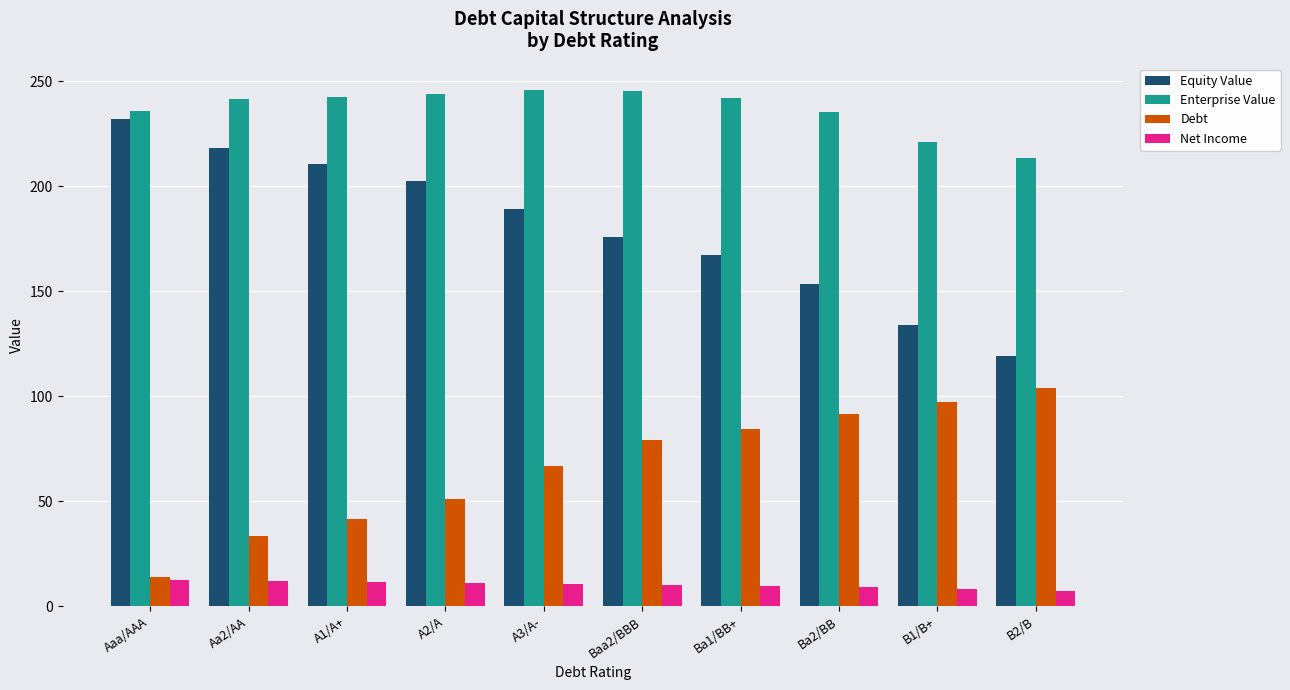

Is the value of Equity Value at A2/A greater than the value of Enterprise Value at B2/B?

No